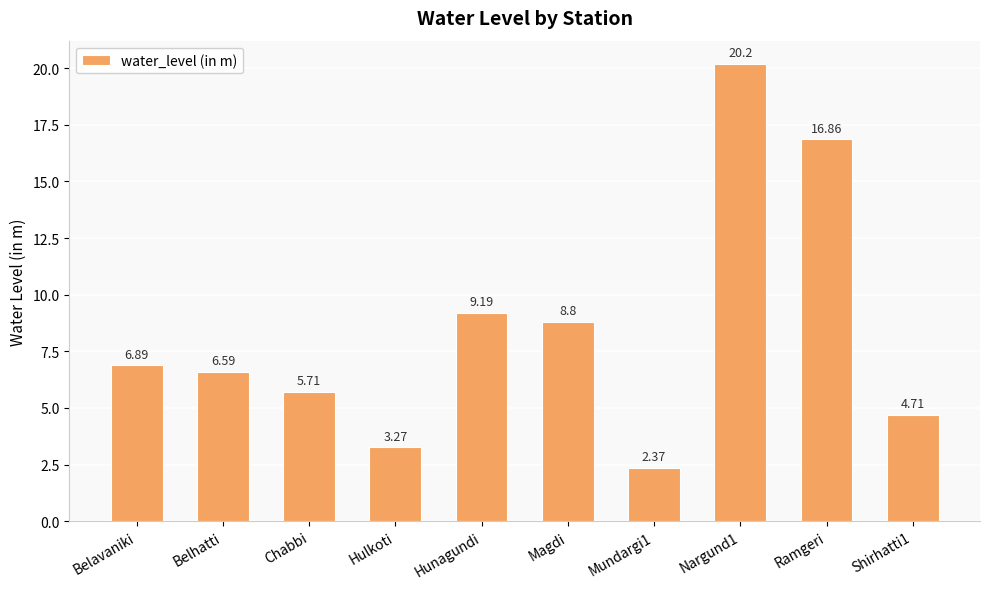

How many distinct data groups are displayed?

1